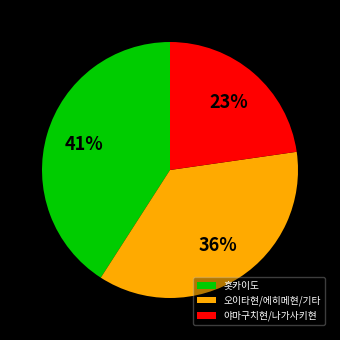

The 야마구치현/나가사키현 slice represents 23% of the pie. True or false?

True